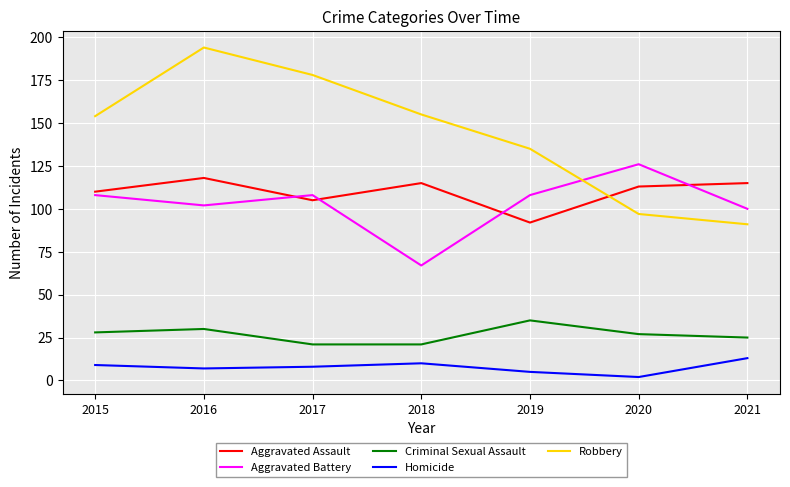

True or false: Aggravated Assault has a value of 92 at 2019.

True